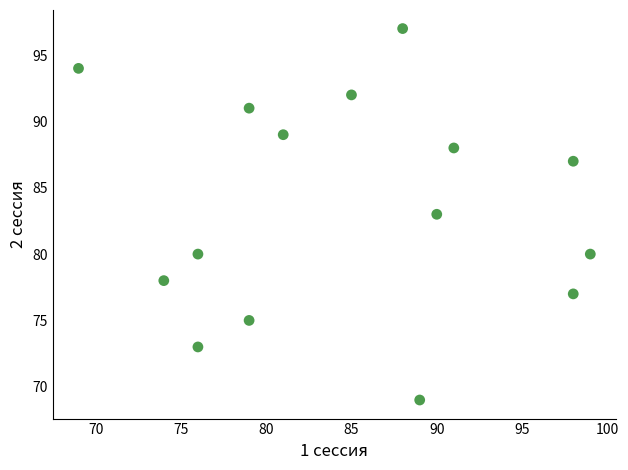

What is the range of Y values (max minus min)?

28